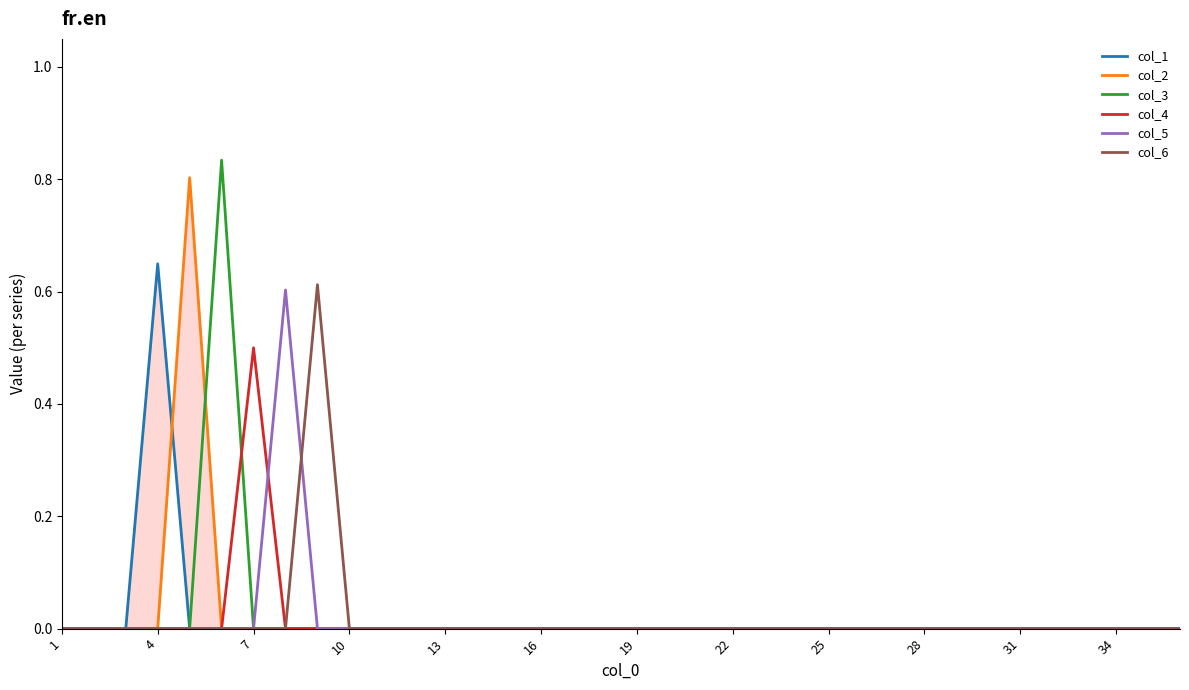

True or false: col_3 has a value of 0.5 at 7.

False